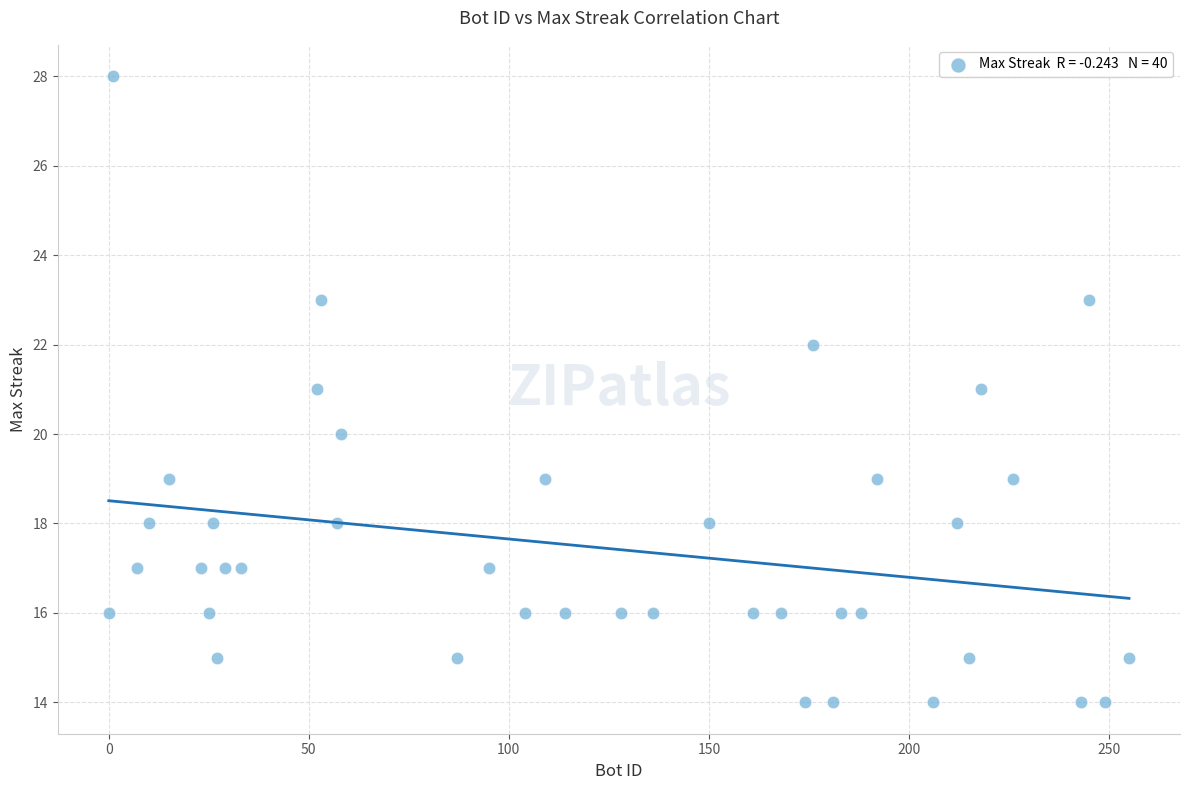

What is the range of X values (max minus min)?

255